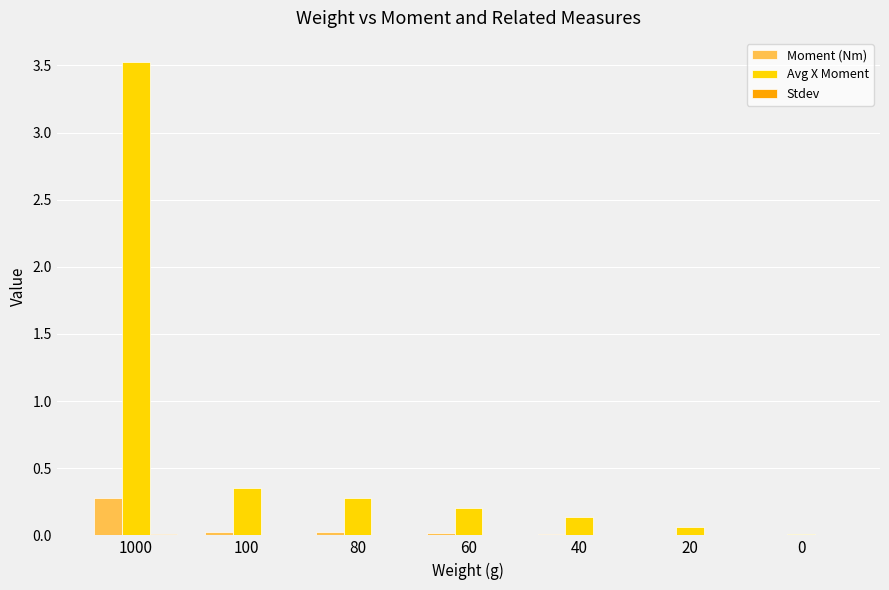

What is the greatest value displayed?

3.5